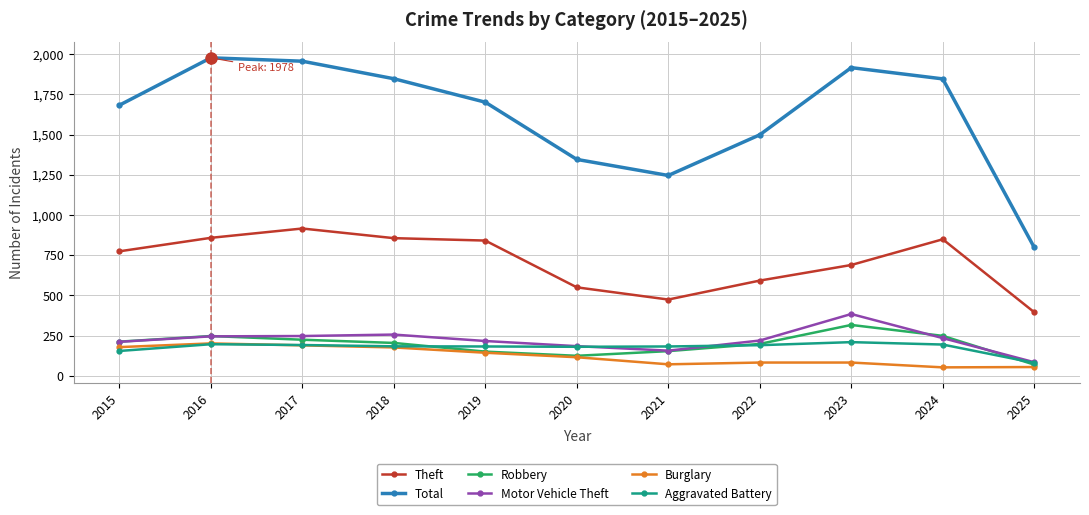

What is the minimum value shown in the chart?

52